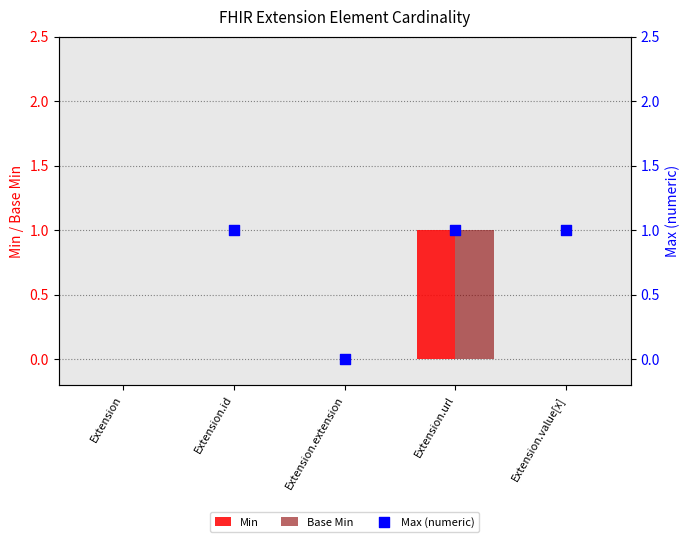

The Base Min series shows 0 at Extension. True or false?

True